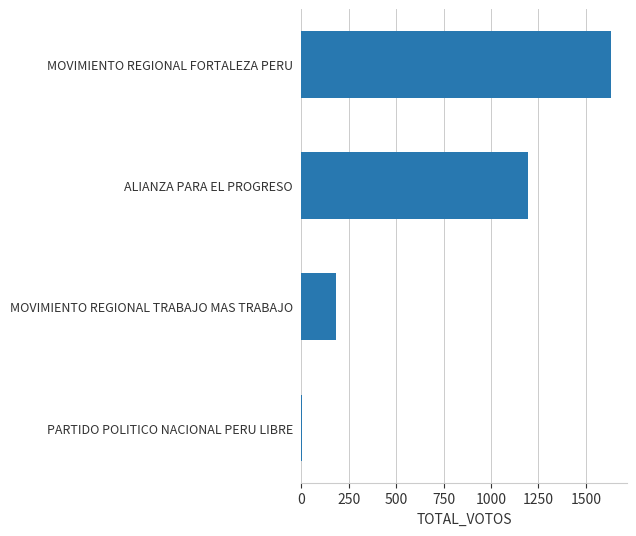

What is the maximum value shown in the chart?

1634